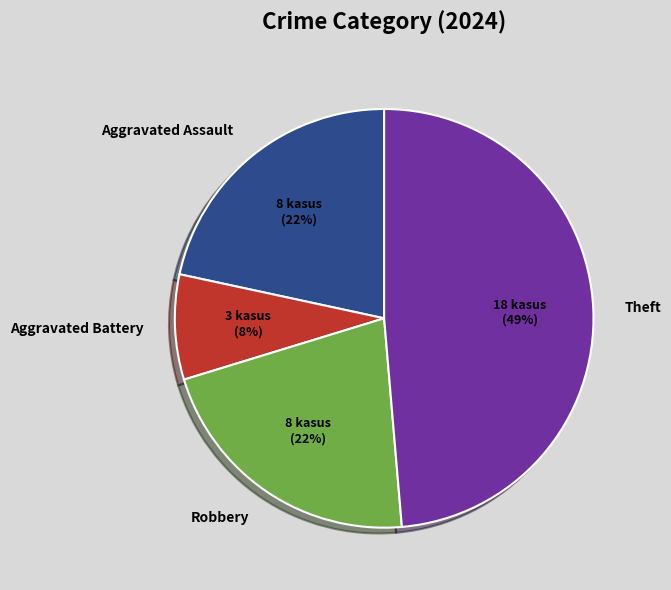

To the nearest percent, what portion does Robbery represent?

22%